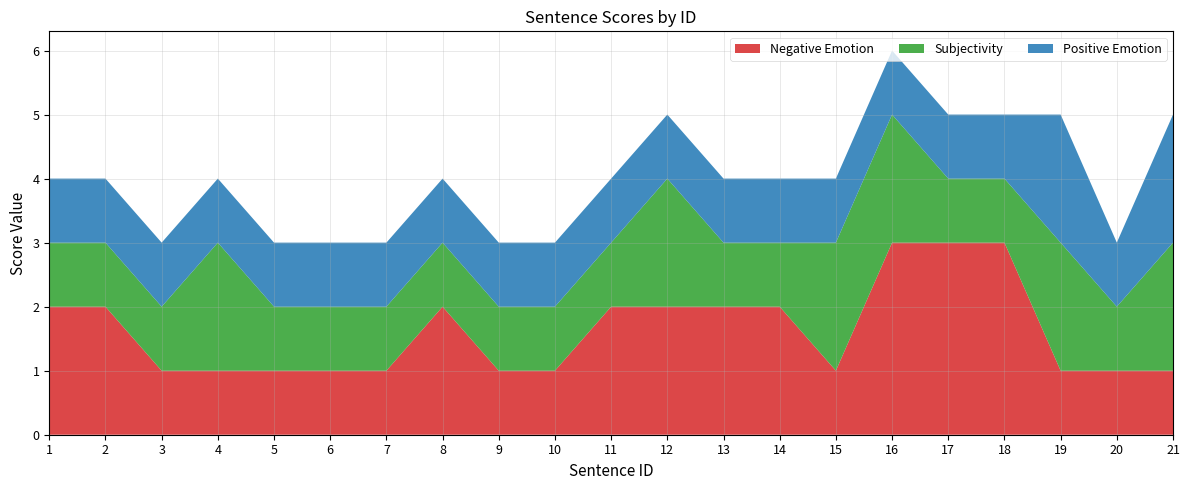

Reading right to left, extract all data points from this chart.

Negative Emotion: 21=1	20=1	19=1	18=3	17=3	16=3	15=1	14=2	13=2	12=2	11=2	10=1	9=1	8=2	7=1	6=1	5=1	4=1	3=1	2=2	1=2
Subjectivity: 21=2	20=1	19=2	18=1	17=1	16=2	15=2	14=1	13=1	12=2	11=1	10=1	9=1	8=1	7=1	6=1	5=1	4=2	3=1	2=1	1=1
Positive Emotion: 21=2	20=1	19=2	18=1	17=1	16=1	15=1	14=1	13=1	12=1	11=1	10=1	9=1	8=1	7=1	6=1	5=1	4=1	3=1	2=1	1=1